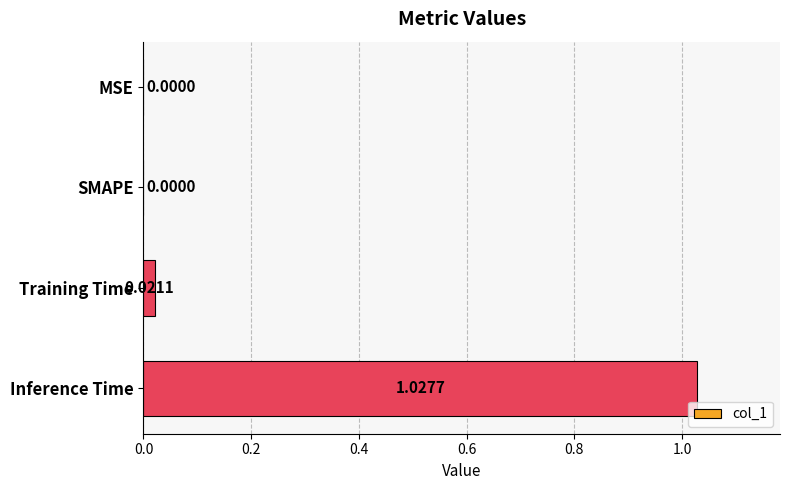

Which has a higher value, Training Time or SMAPE?

Training Time